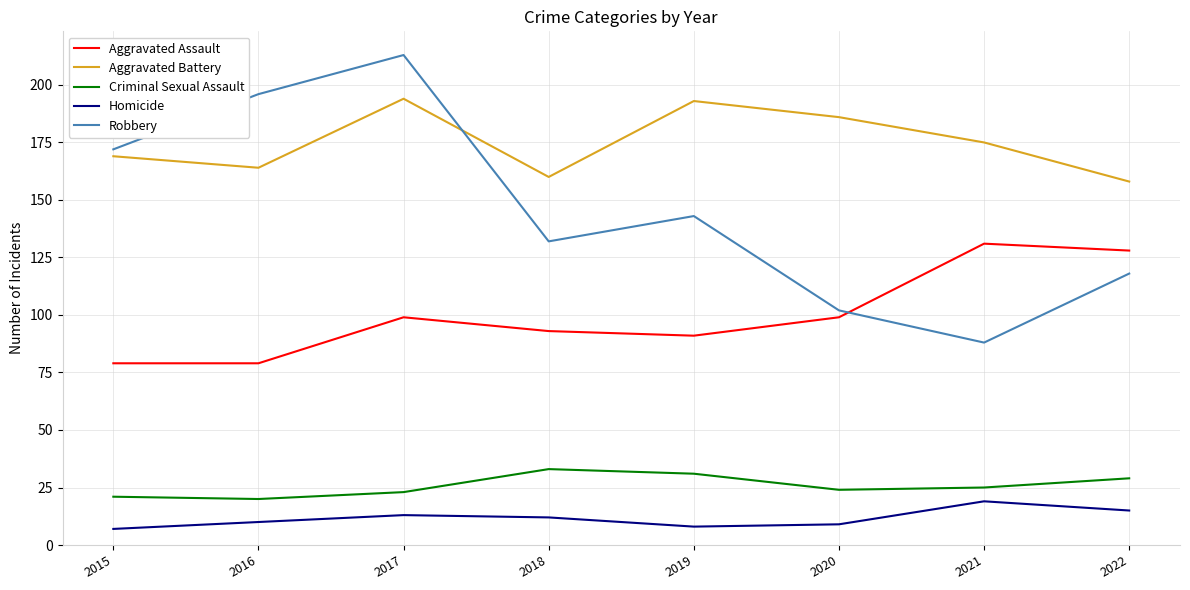

The value of Criminal Sexual Assault at 2022 is 29. True or false?

True